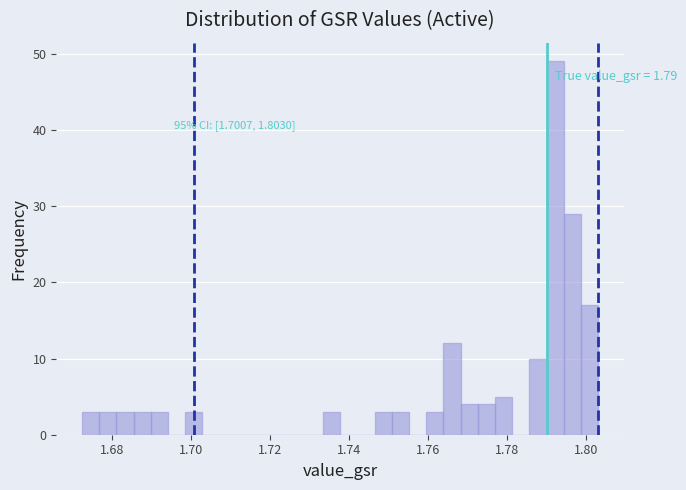

Around what value on the x-axis is the tallest bar? Give the approximate position of its centre, as read against the axis.

1.792